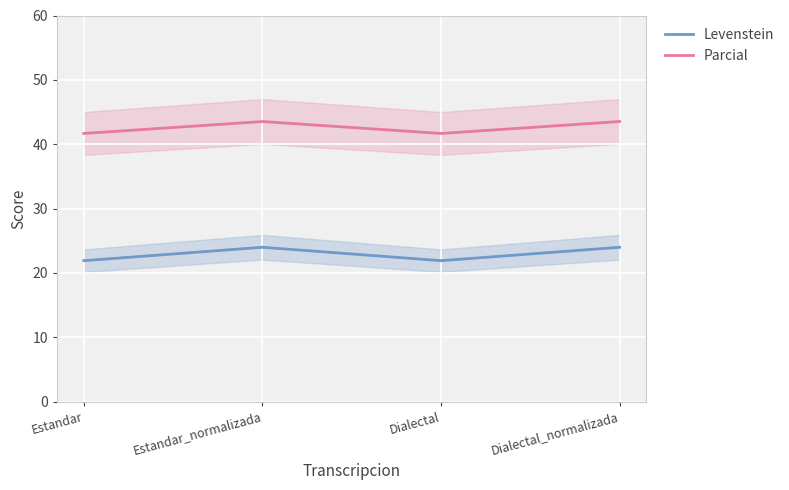

What is the minimum value shown in the chart?

21.9